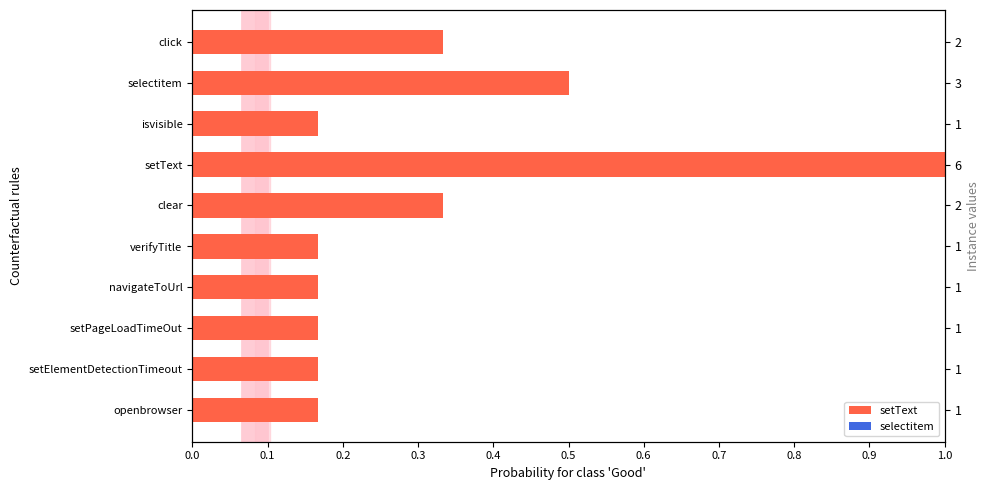

Count the values in the range 0 to 1.

10